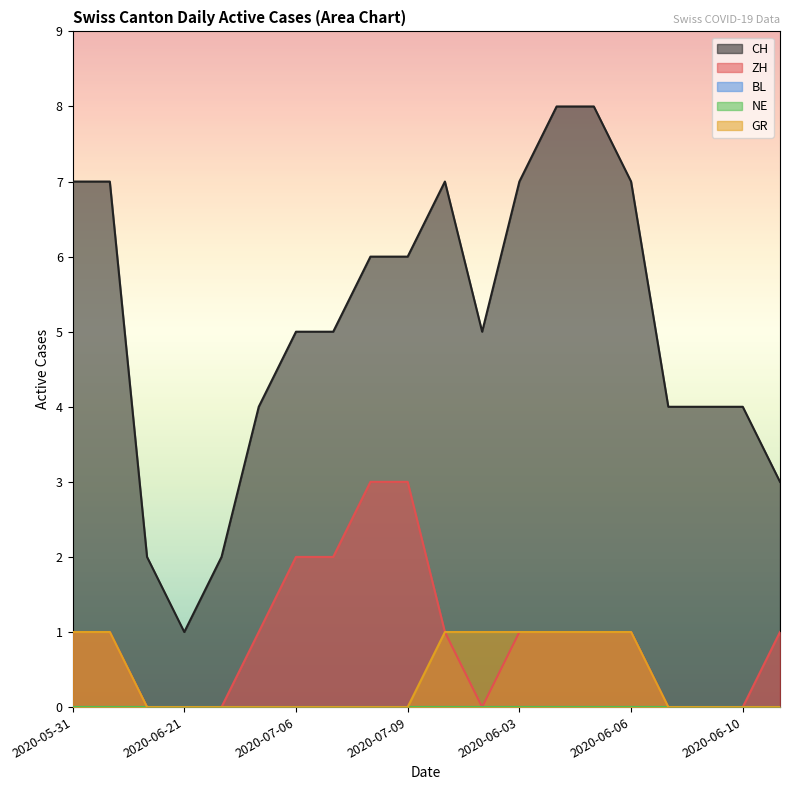

True or false: GR and CH cross at least once.

False